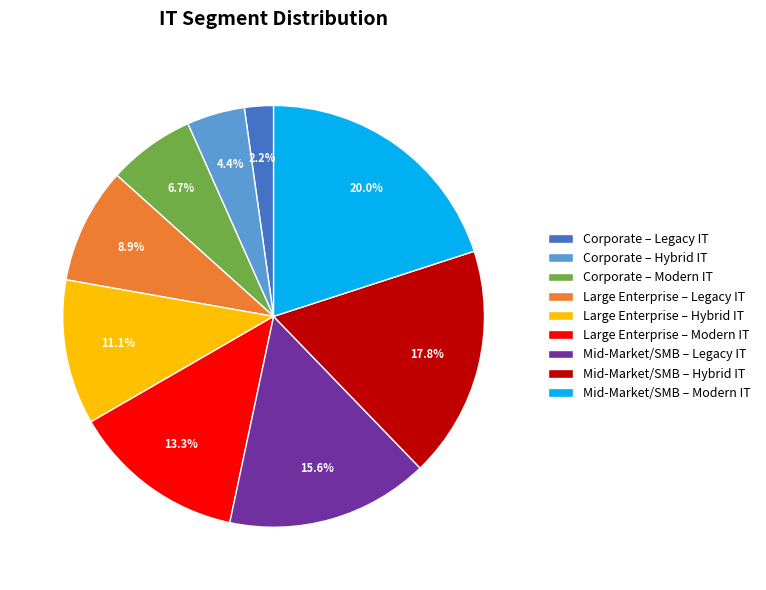

Rank the categories by value from lowest to highest.

Corporate – Legacy IT, Corporate – Hybrid IT, Corporate – Modern IT, Large Enterprise – Legacy IT, Large Enterprise – Hybrid IT, Large Enterprise – Modern IT, Mid-Market/SMB – Legacy IT, Mid-Market/SMB – Hybrid IT, Mid-Market/SMB – Modern IT